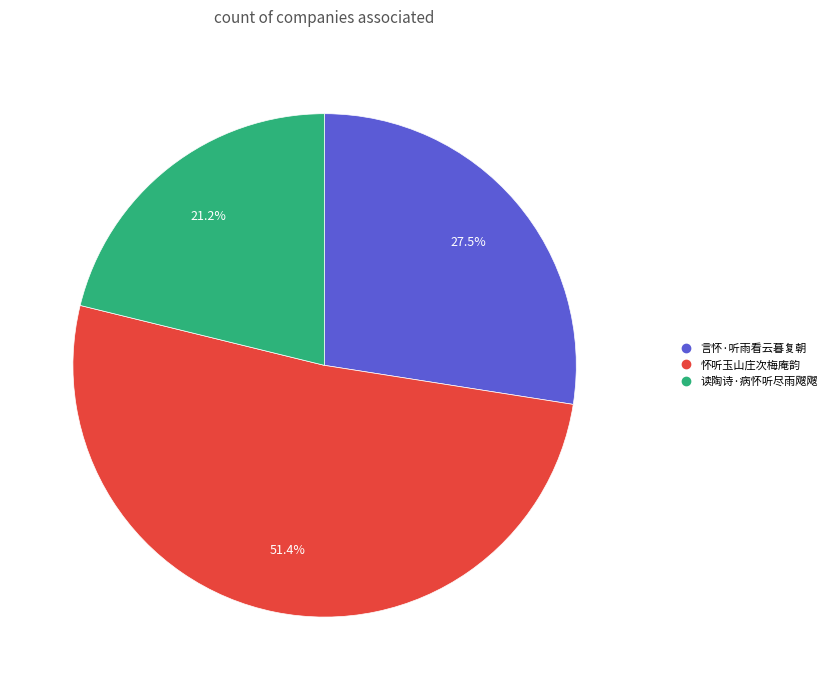

To the nearest percent, what is the combined percentage of 读陶诗·病怀听尽雨飕飕 and 言怀·听雨看云暮复朝?

49%